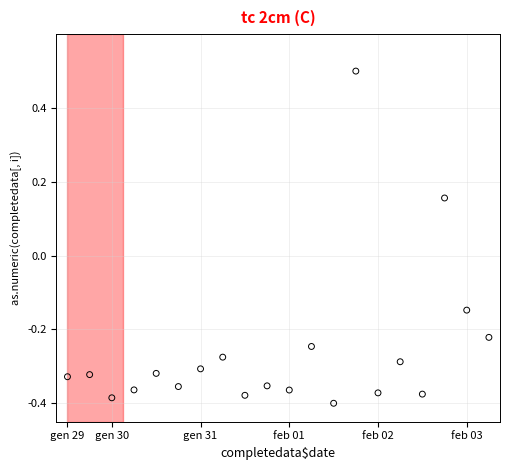

What is the range of Y values (max minus min)?

0.9